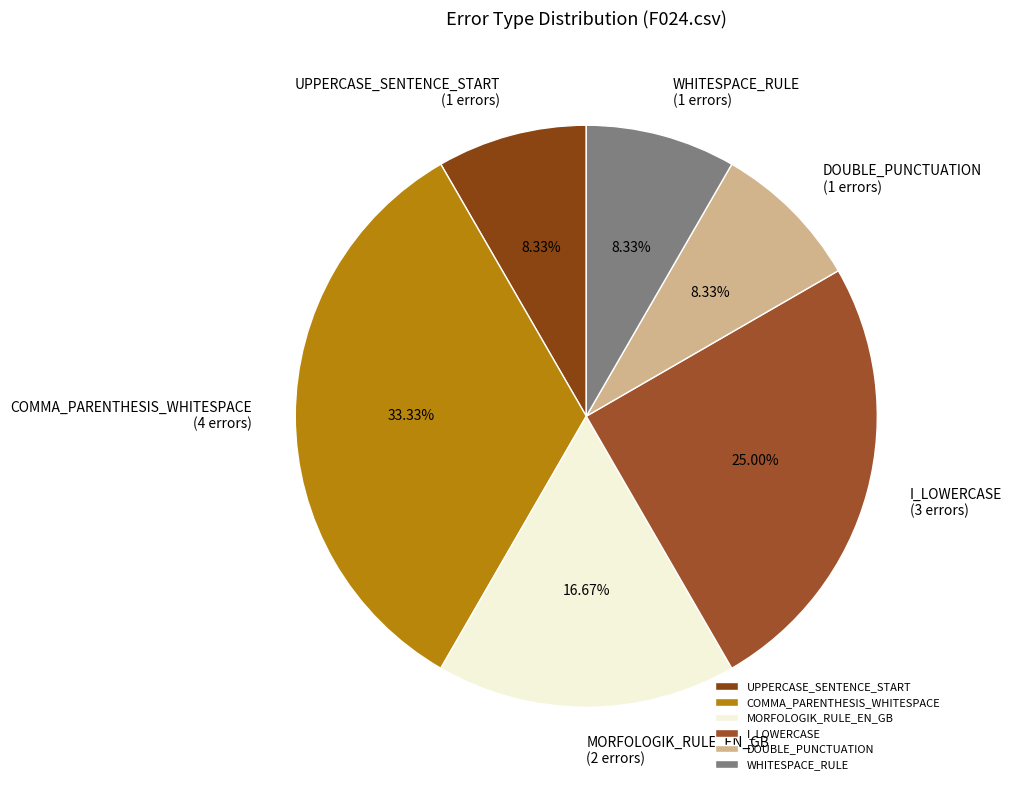

Which slice is the largest?

COMMA_PARENTHESIS_WHITESPACE